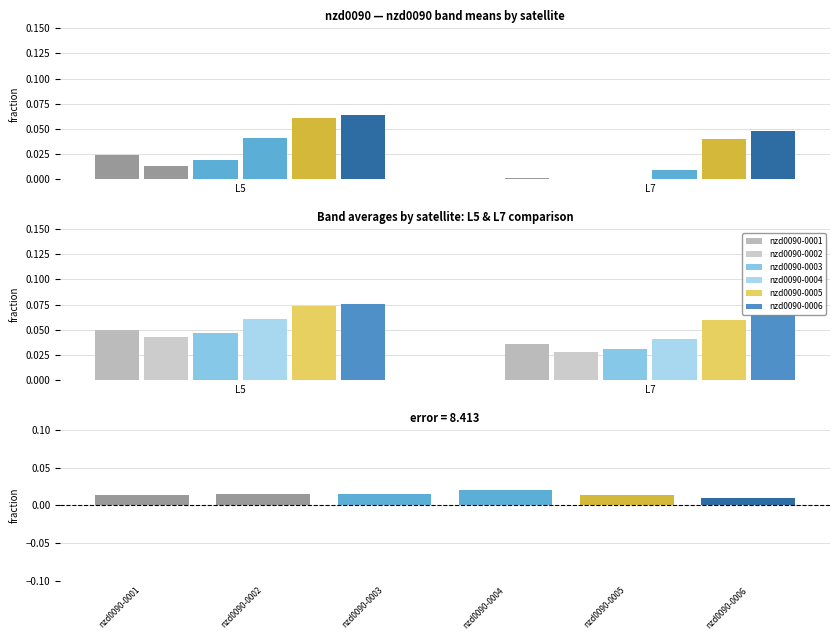

True or false: nzd0090-0003 has a value of 0.0 at L7.

True